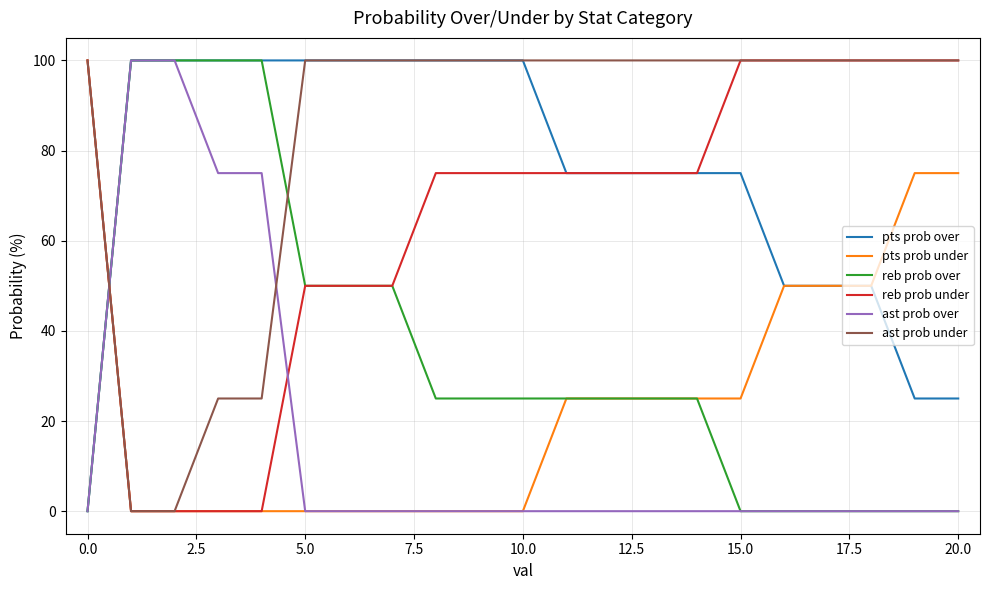

What is the maximum value shown in the chart?

100